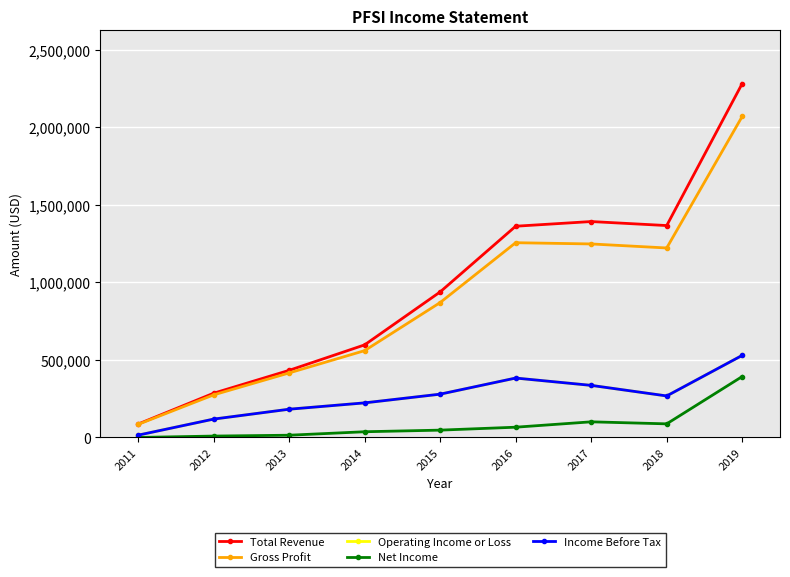

Which category has the highest value in the Gross Profit series?

2019